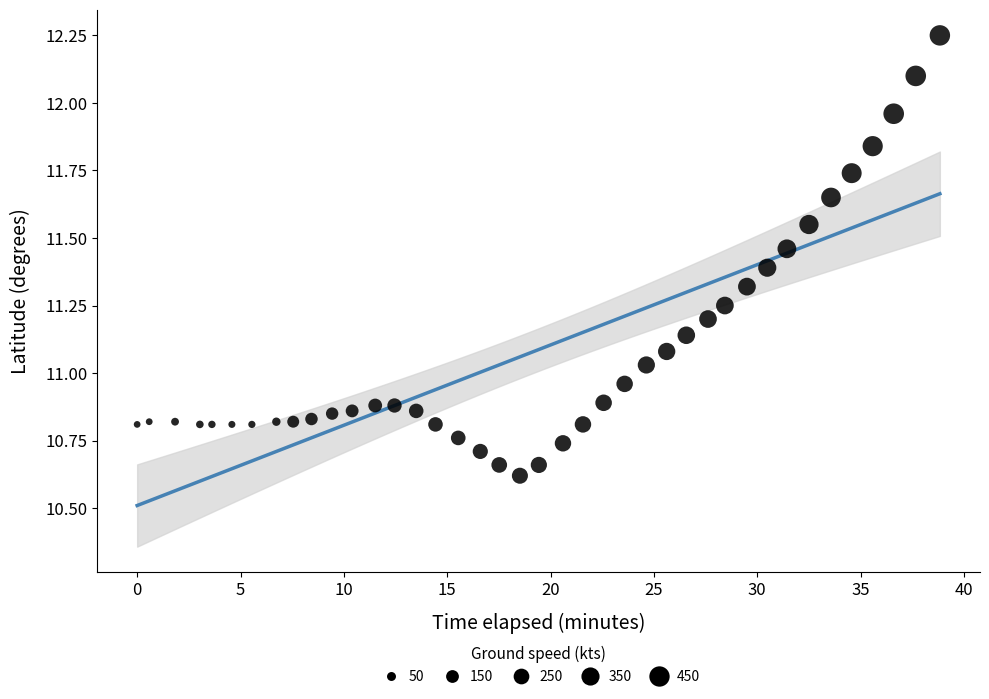

What is the range of X values (max minus min)?

38.8